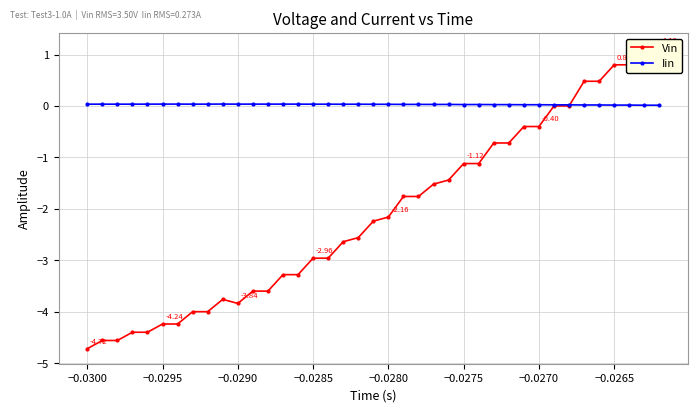

How many lines are shown in the chart?

2